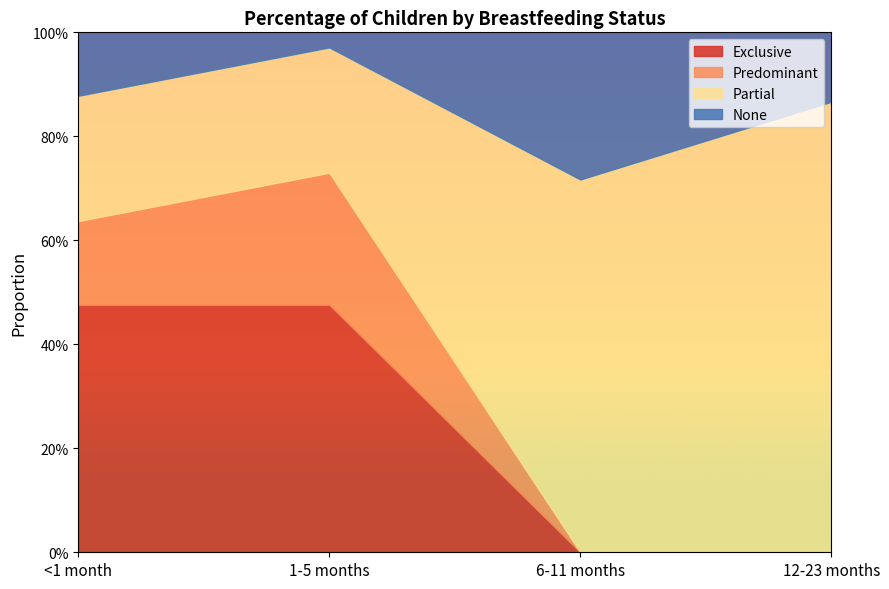

The value of Partial at <1 month is 0.2. True or false?

True